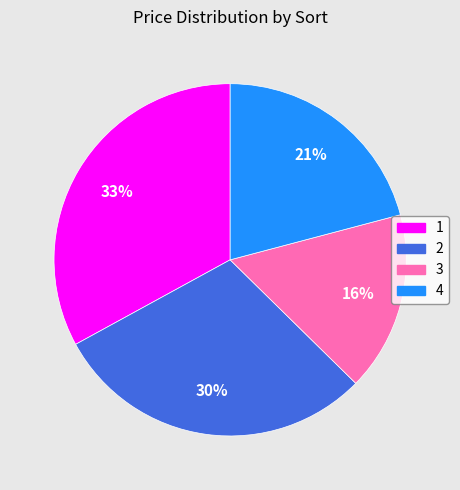

How many slices are in this pie chart?

4